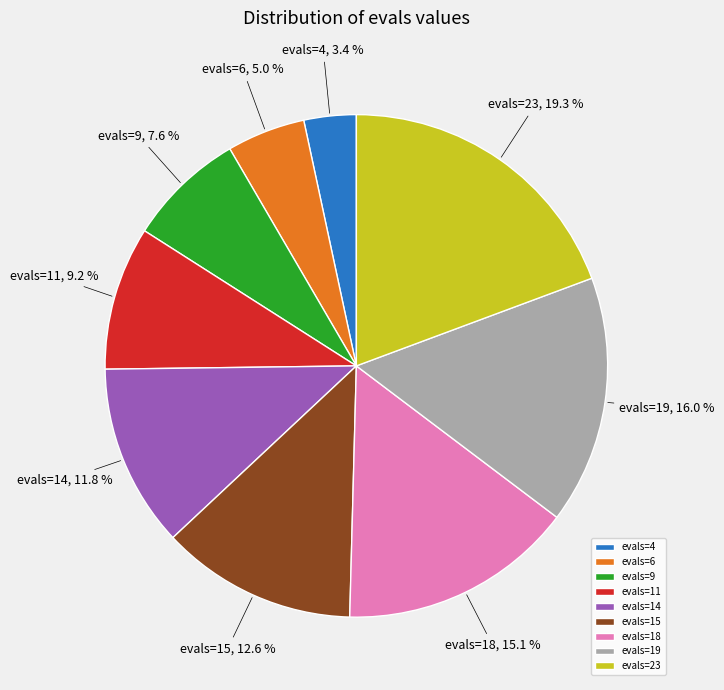

Rank the categories by value from lowest to highest.

evals=4, evals=6, evals=9, evals=11, evals=14, evals=15, evals=18, evals=19, evals=23